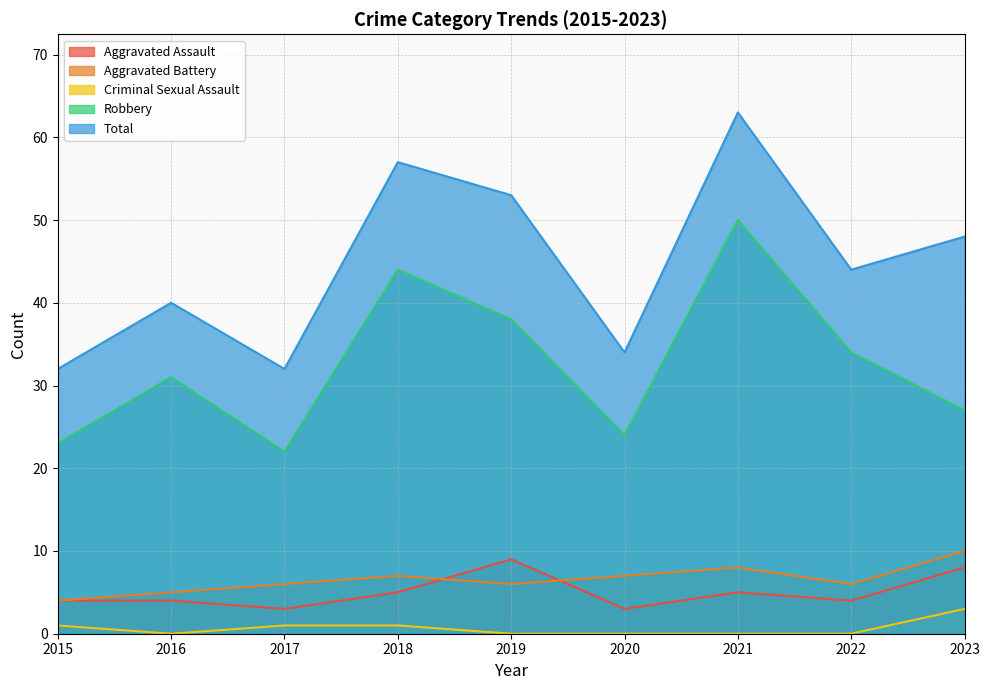

How many data points in Aggravated Battery are less than 6?

2